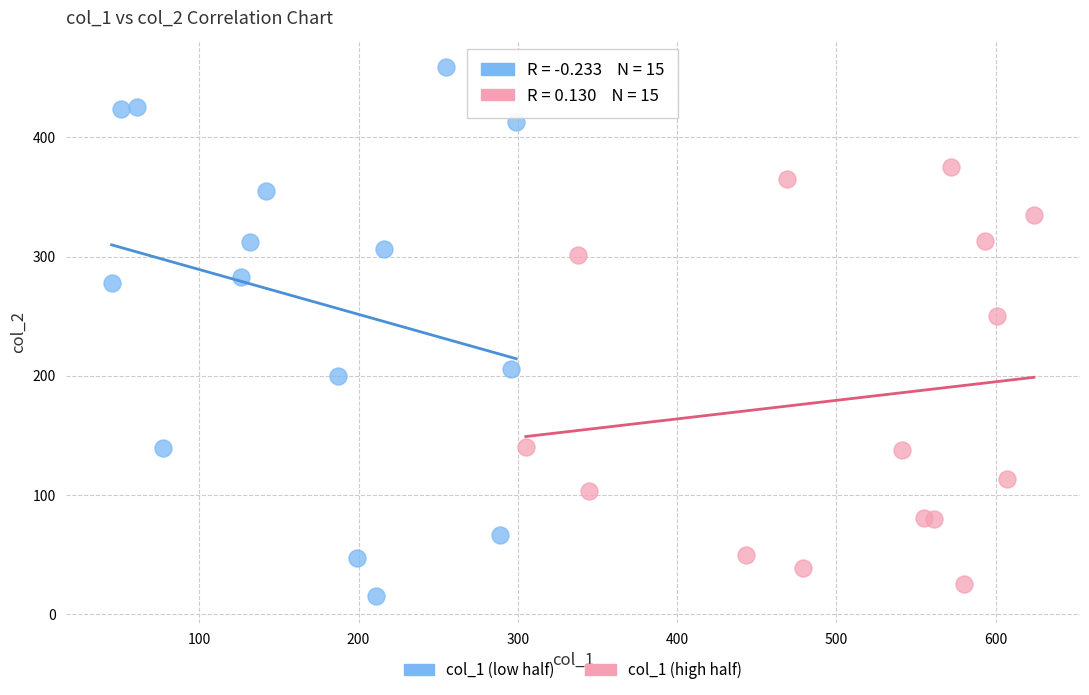

Which series has the largest Y range (max minus min)?

col_1 (low half)